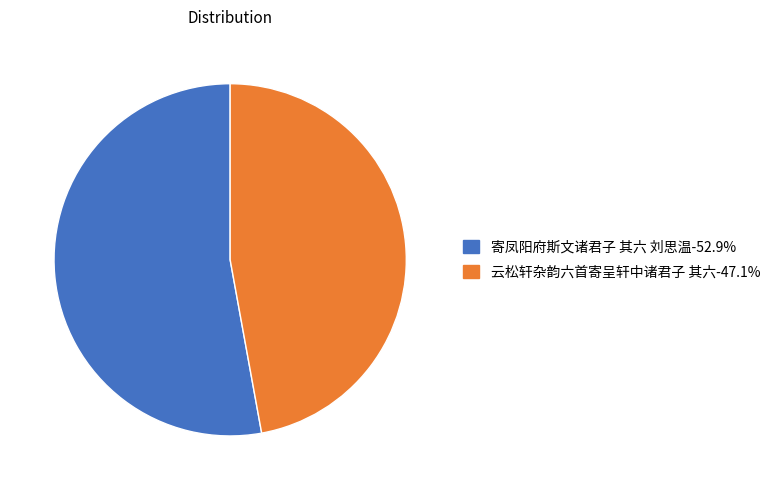

Combined, do 云松轩杂韵六首寄呈轩中诸君子 其六-47.1% and 寄凤阳府斯文诸君子 其六 刘思温-52.9% account for over 50%?

Yes